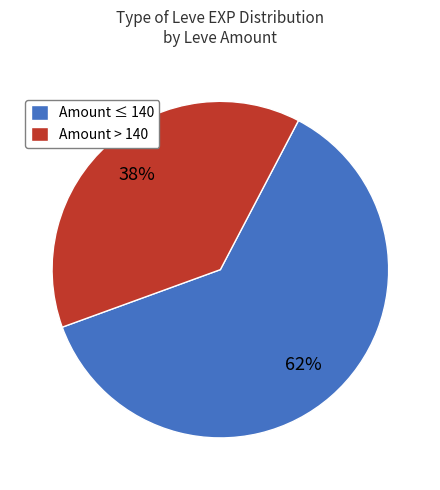

Rank the categories by value from lowest to highest.

Amount > 140, Amount ≤ 140